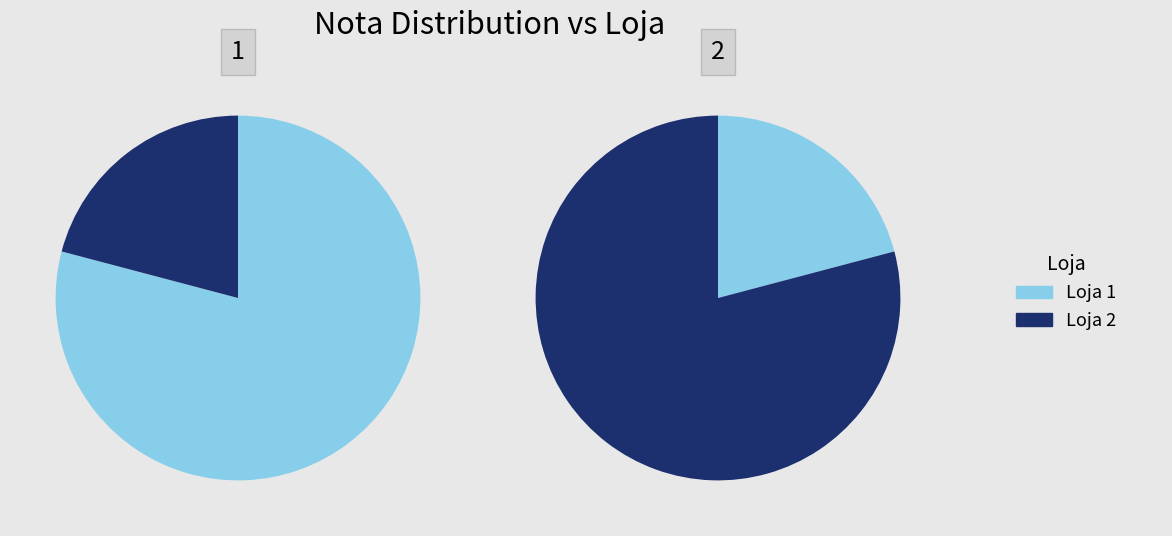

Does any single category account for the majority?

Yes